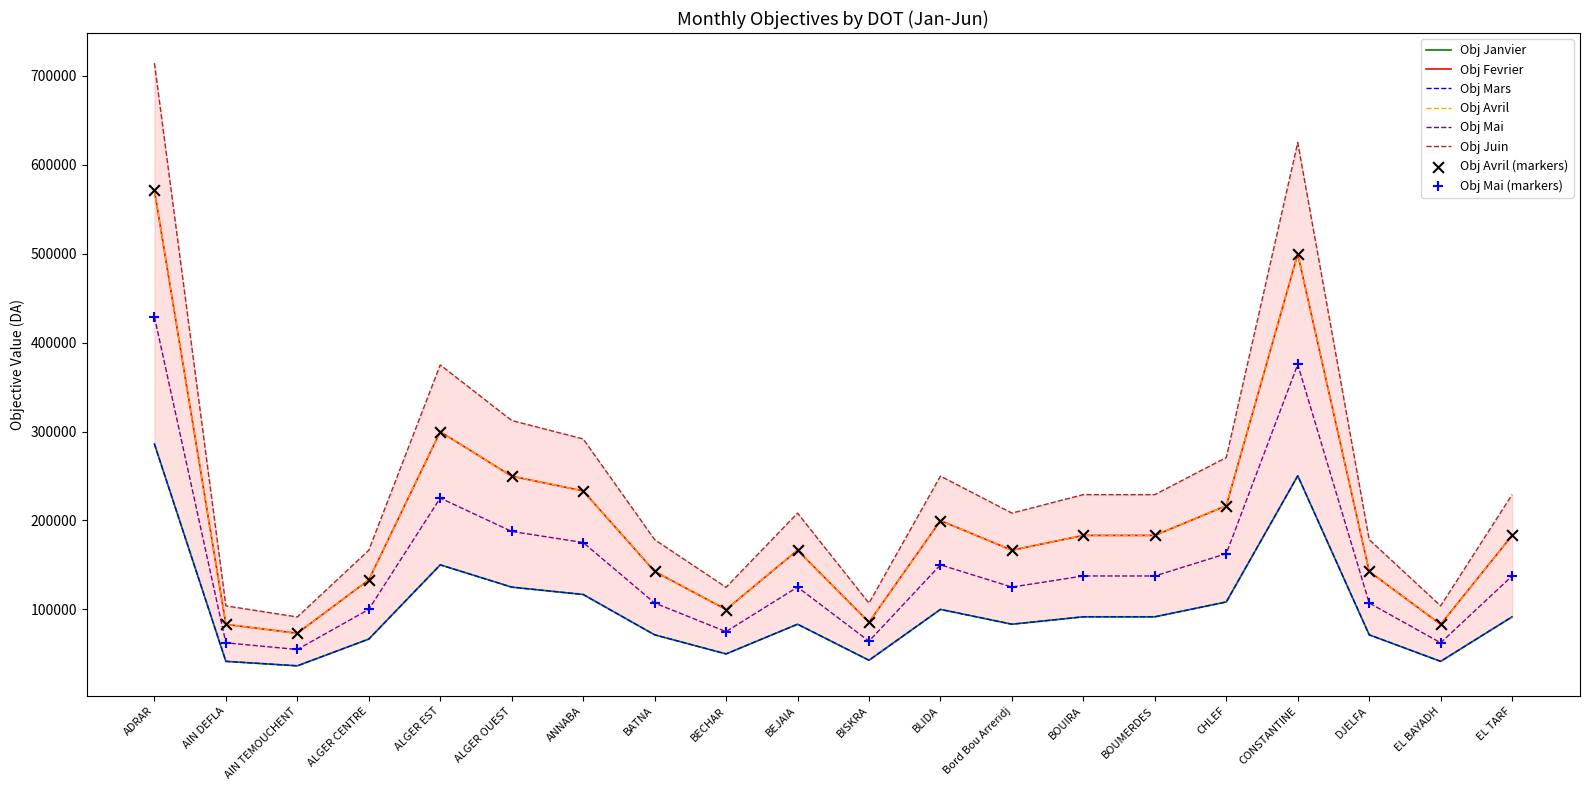

What is the total value across all series at BATNA?

714250.0